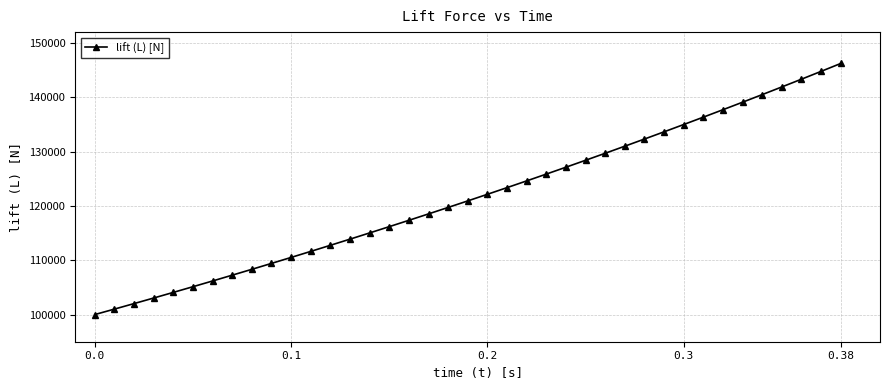

What is the average value?

121692.3